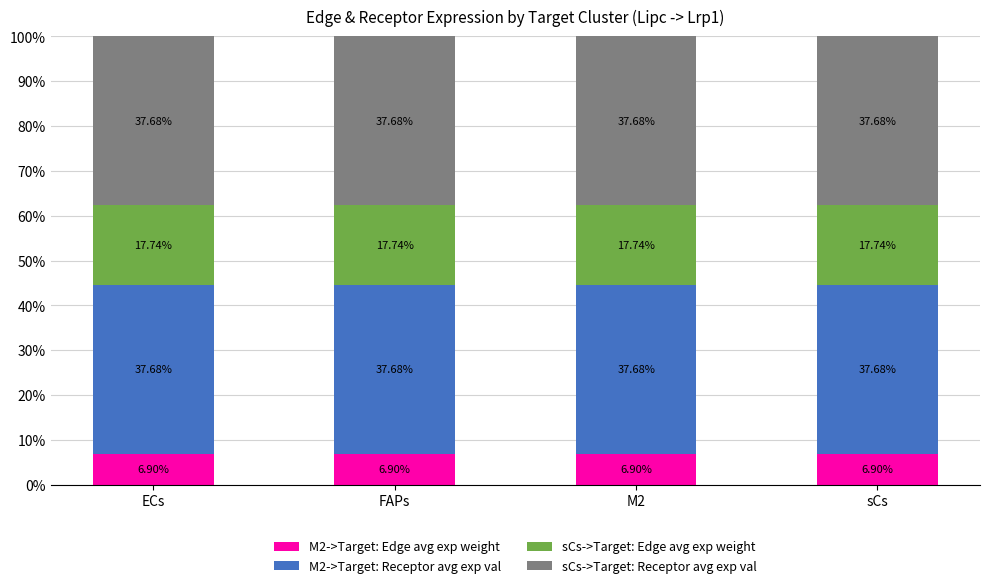

Read the sCs->Target: Edge avg exp weight value at ECs.

17.7